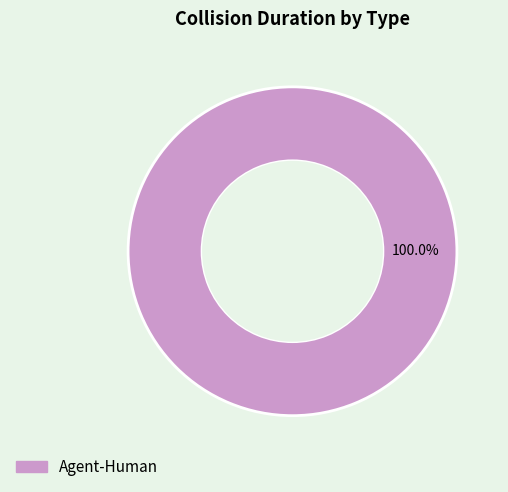

Does any single category account for the majority?

Yes